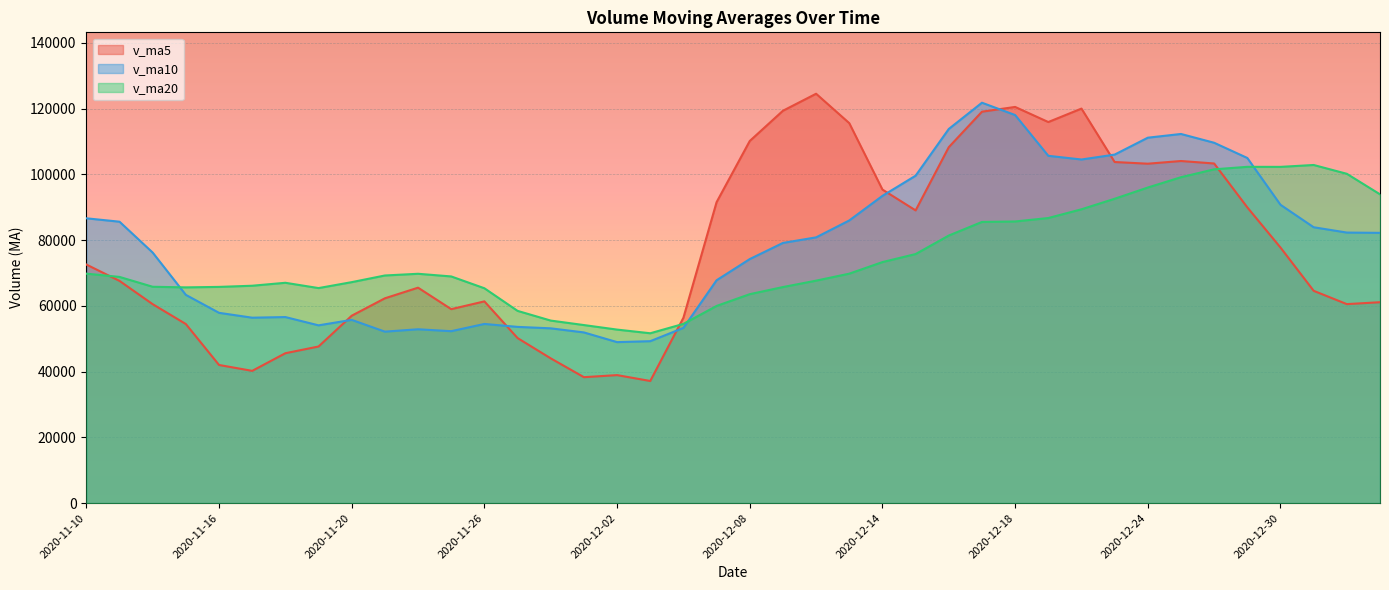

In v_ma10, how many points are higher than both neighbors (excluding endpoints)?

6